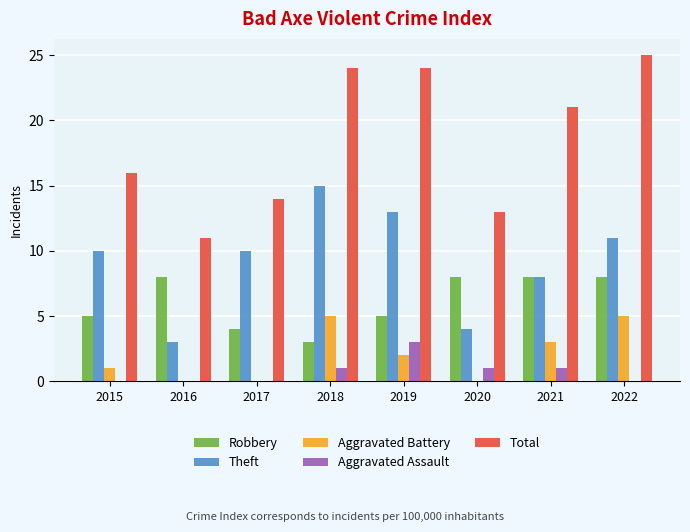

What is the total value across all series at 2021?

41